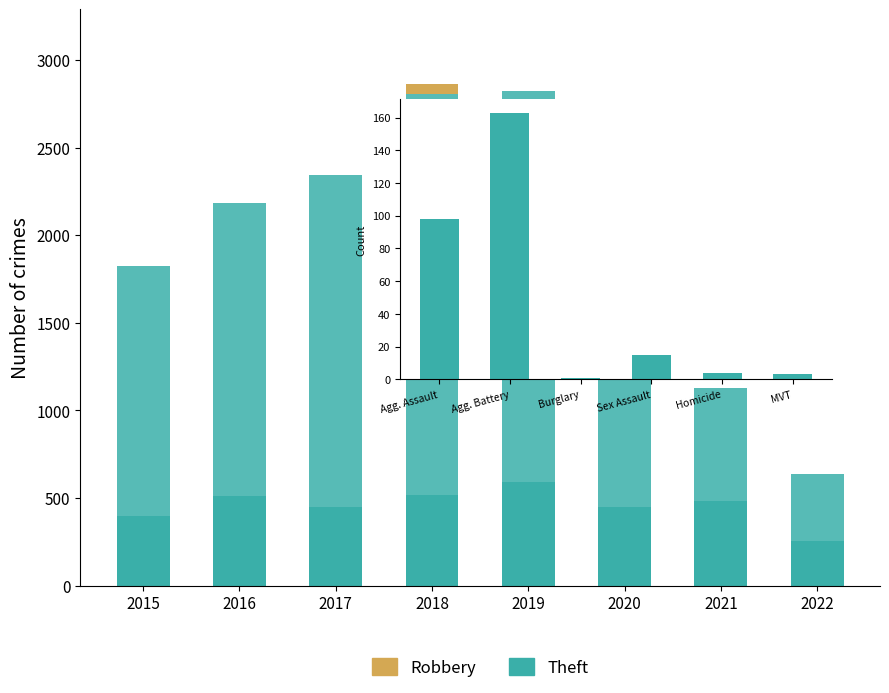

What is the value of the Robbery bar at the 1st from the left?

395